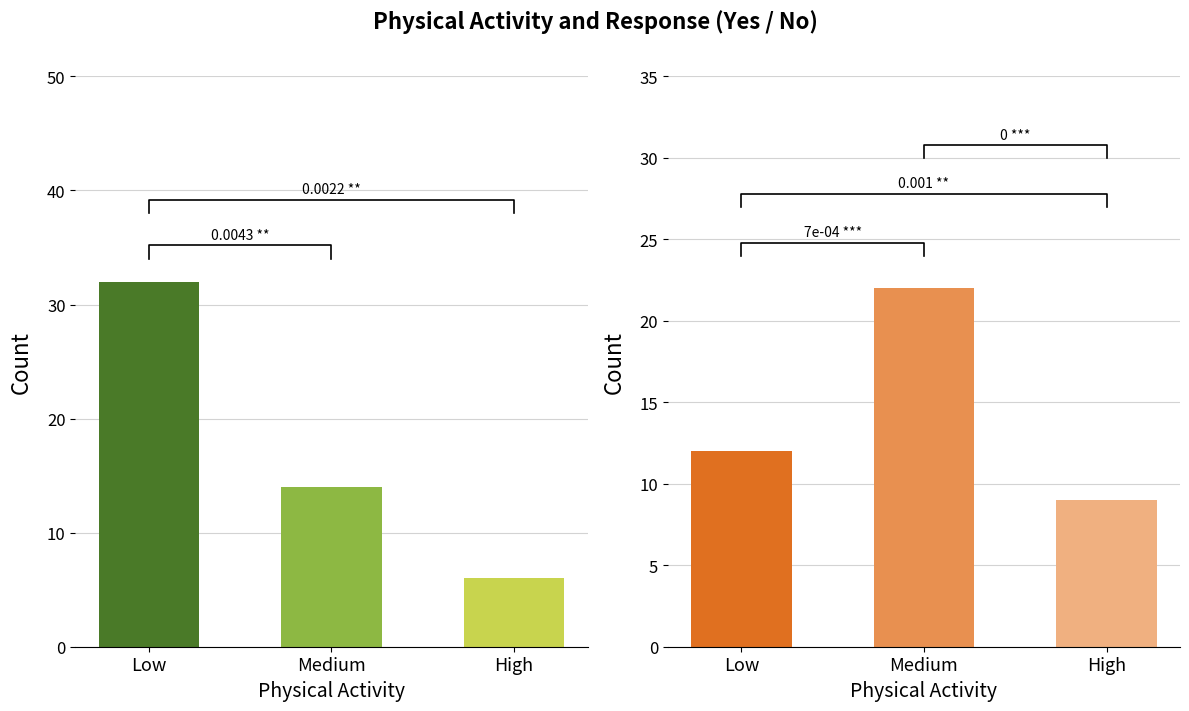

How many data points does each series have?

3